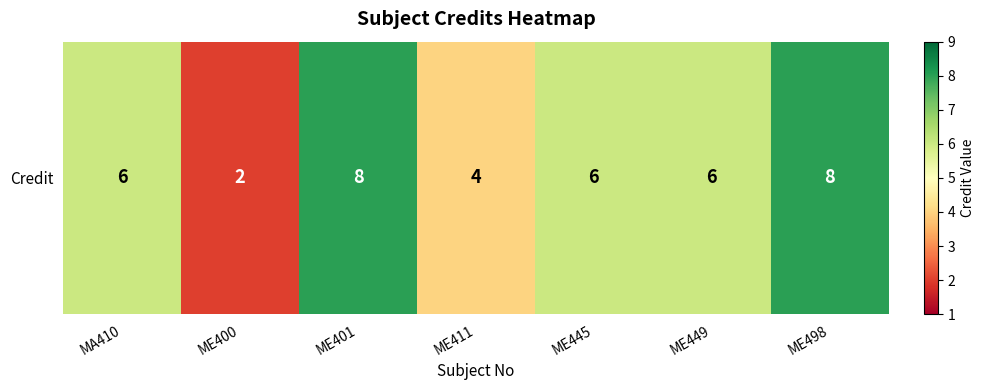

Reading right to left, transcribe all the data shown in this chart.

ME498=8	ME449=6	ME445=6	ME411=4	ME401=8	ME400=2	MA410=6